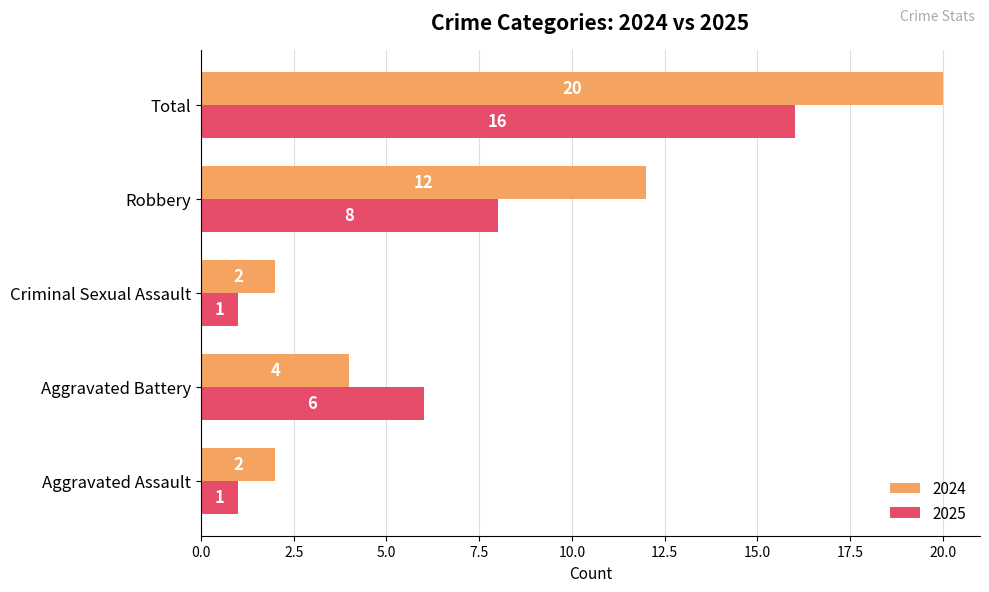

Rank the series by their maximum value, from highest to lowest.

2024, 2025